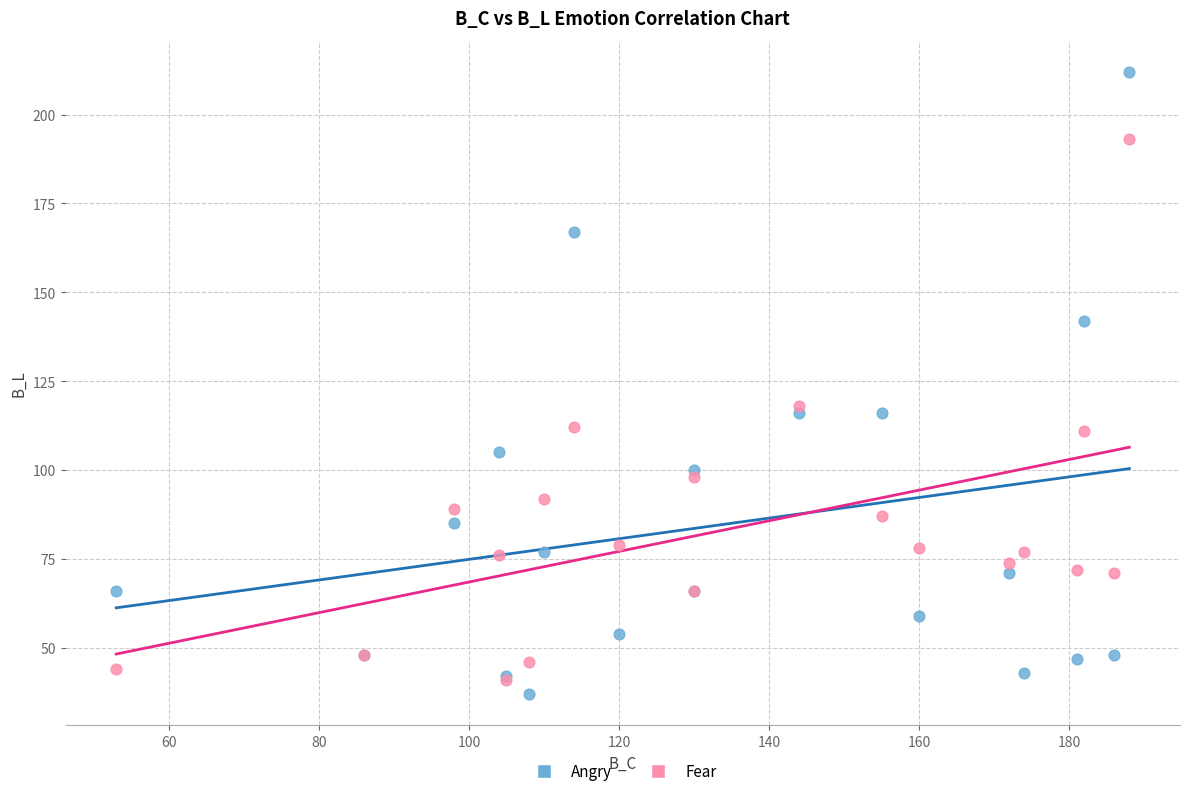

Which series has the widest spread of Y values?

Angry